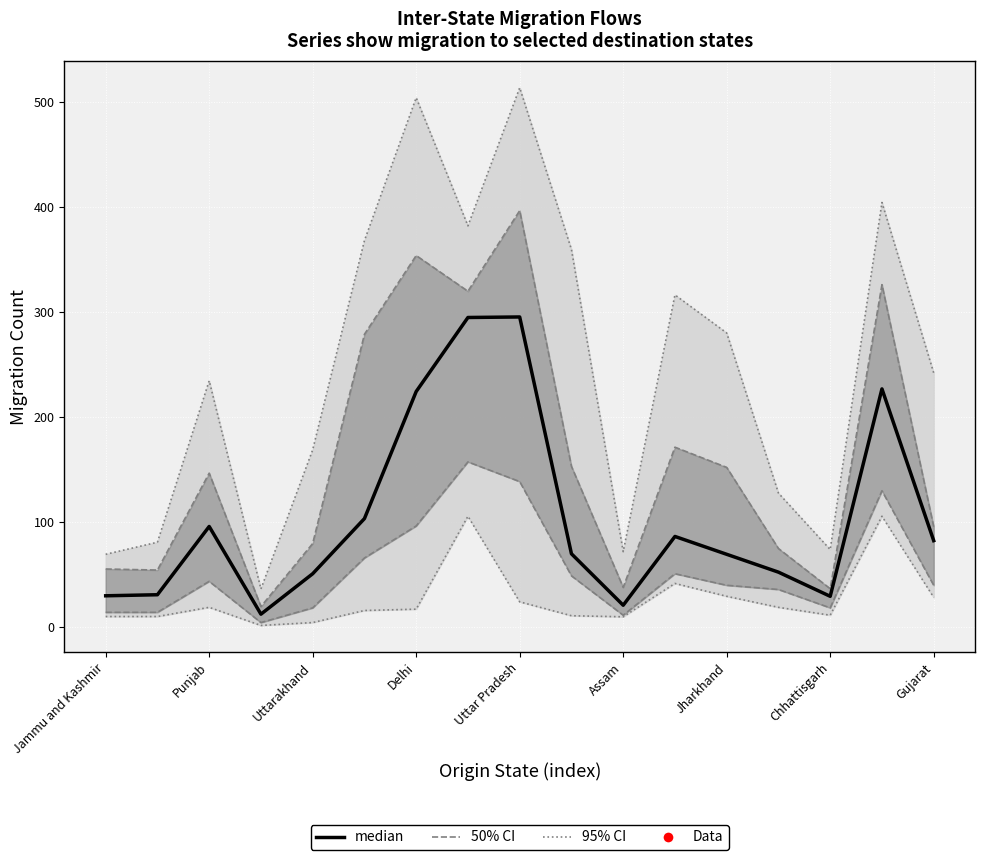

At Chhattisgarh, list the series in order from largest to smallest.

median, 50% CI, 95% CI